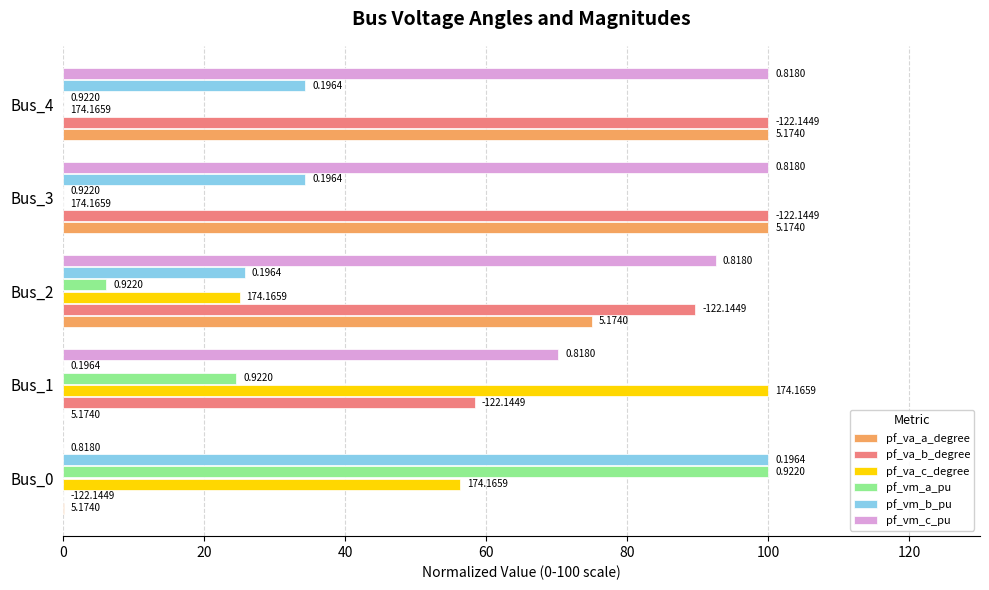

What are all the series names shown in the legend?

pf_va_a_degree, pf_va_b_degree, pf_va_c_degree, pf_vm_a_pu, pf_vm_b_pu, pf_vm_c_pu